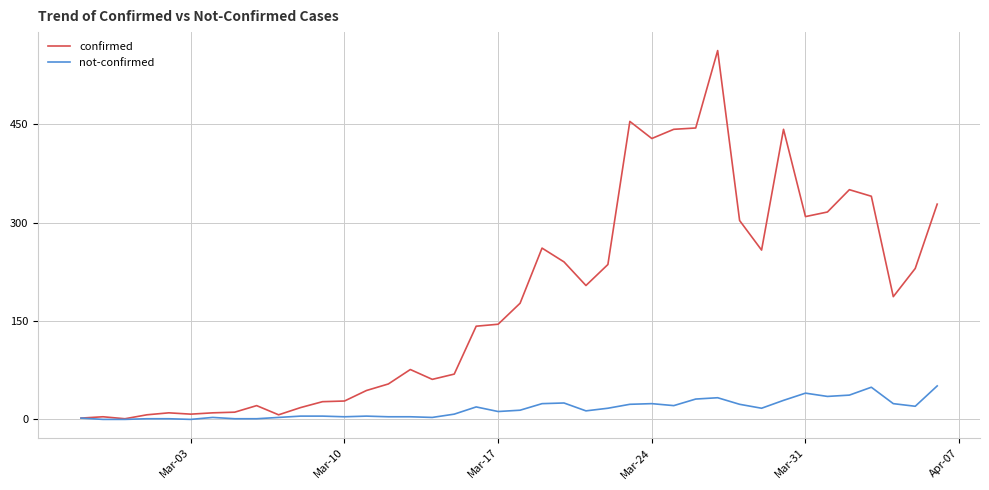

Count the number of categories in the chart.

40